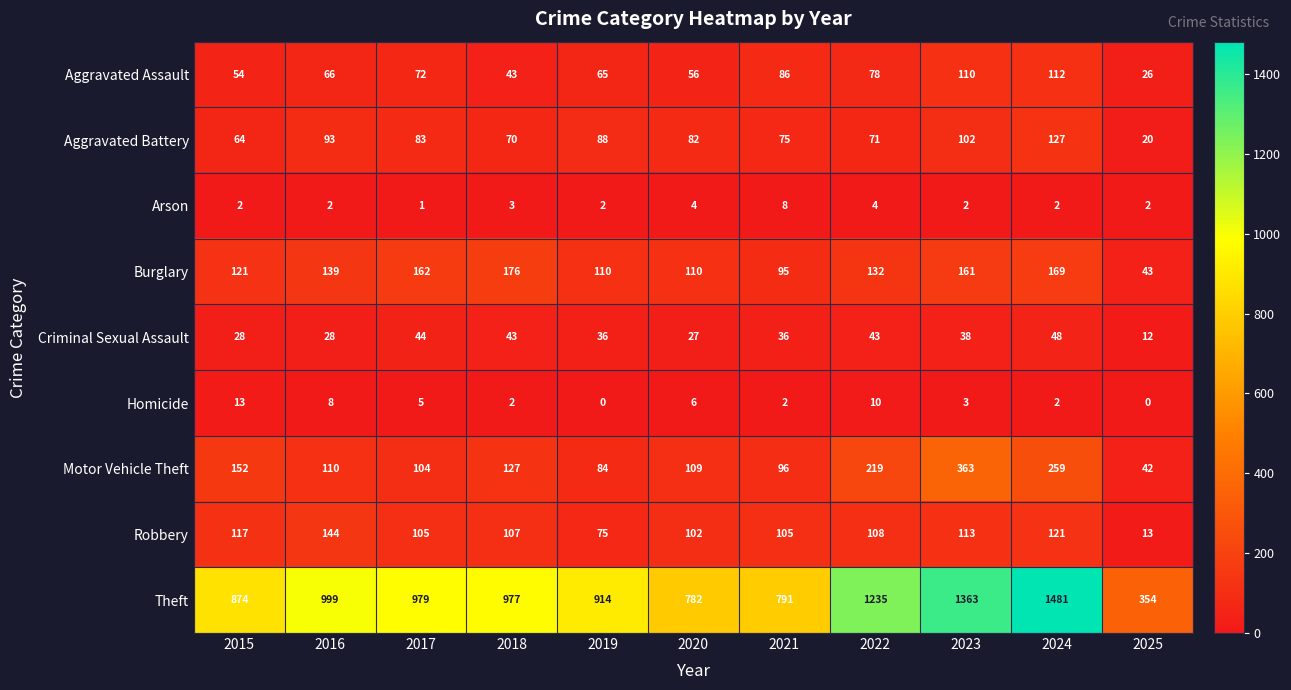

Where does the Criminal Sexual Assault series first go above 36?

2017